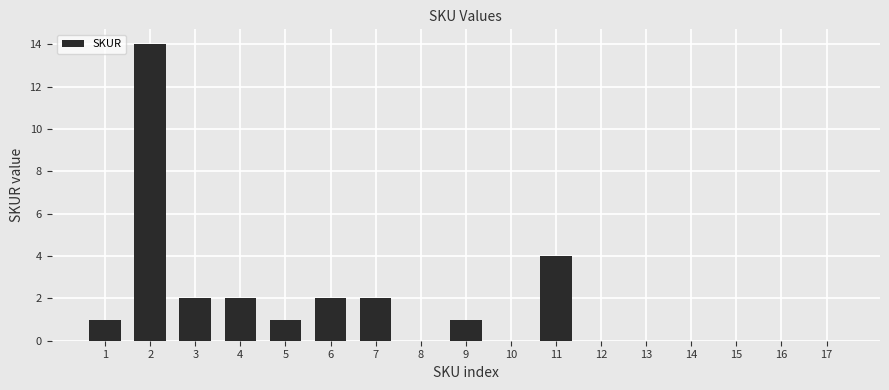

What is the greatest value displayed?

14